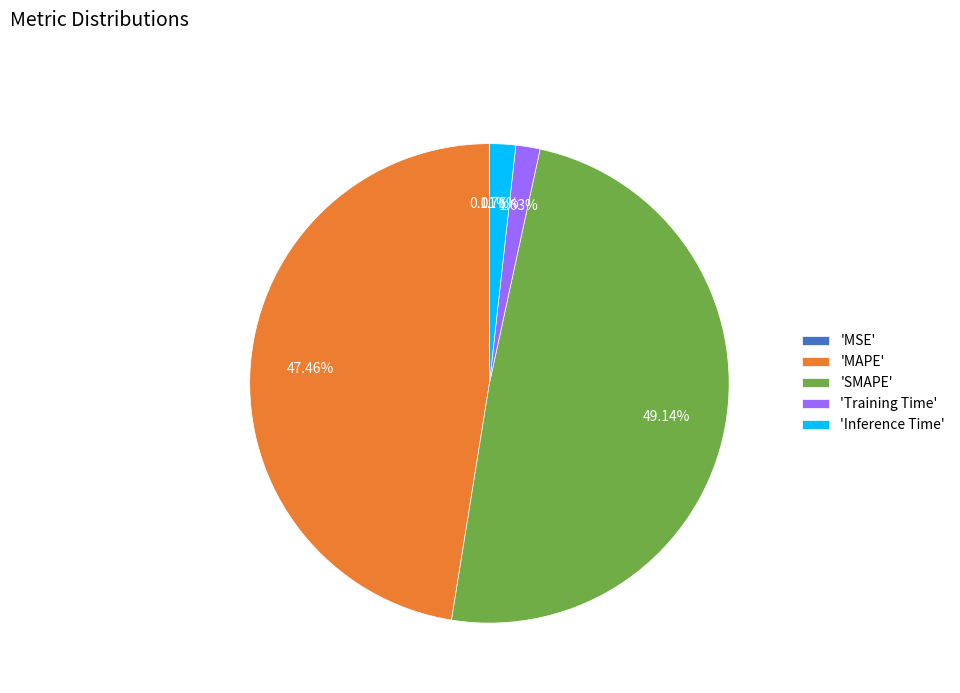

To the nearest percent, what is the average slice percentage?

20%